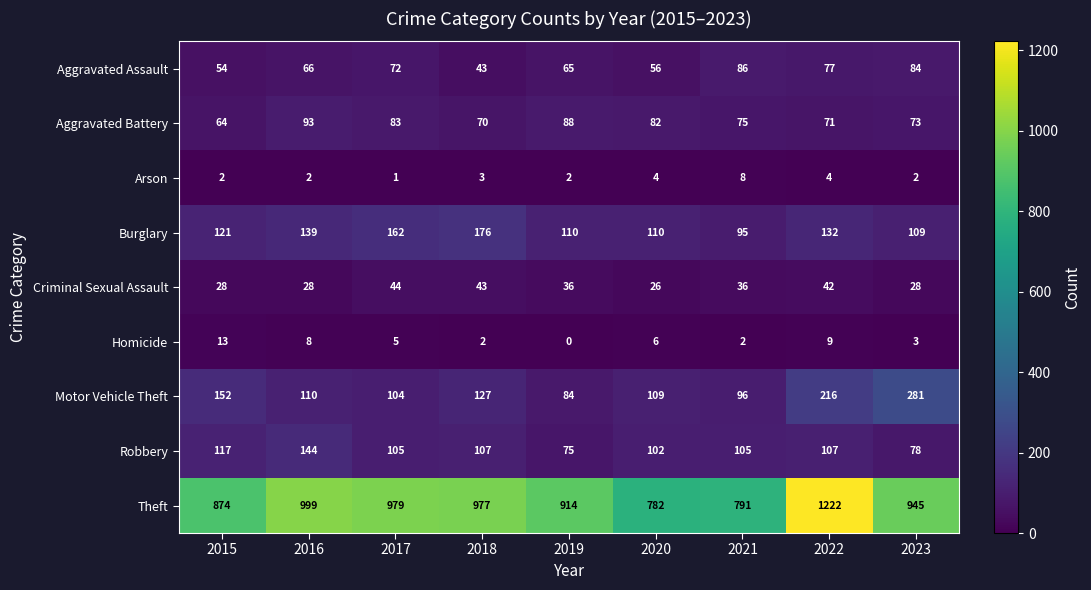

Which series has the largest total across all categories?

Theft